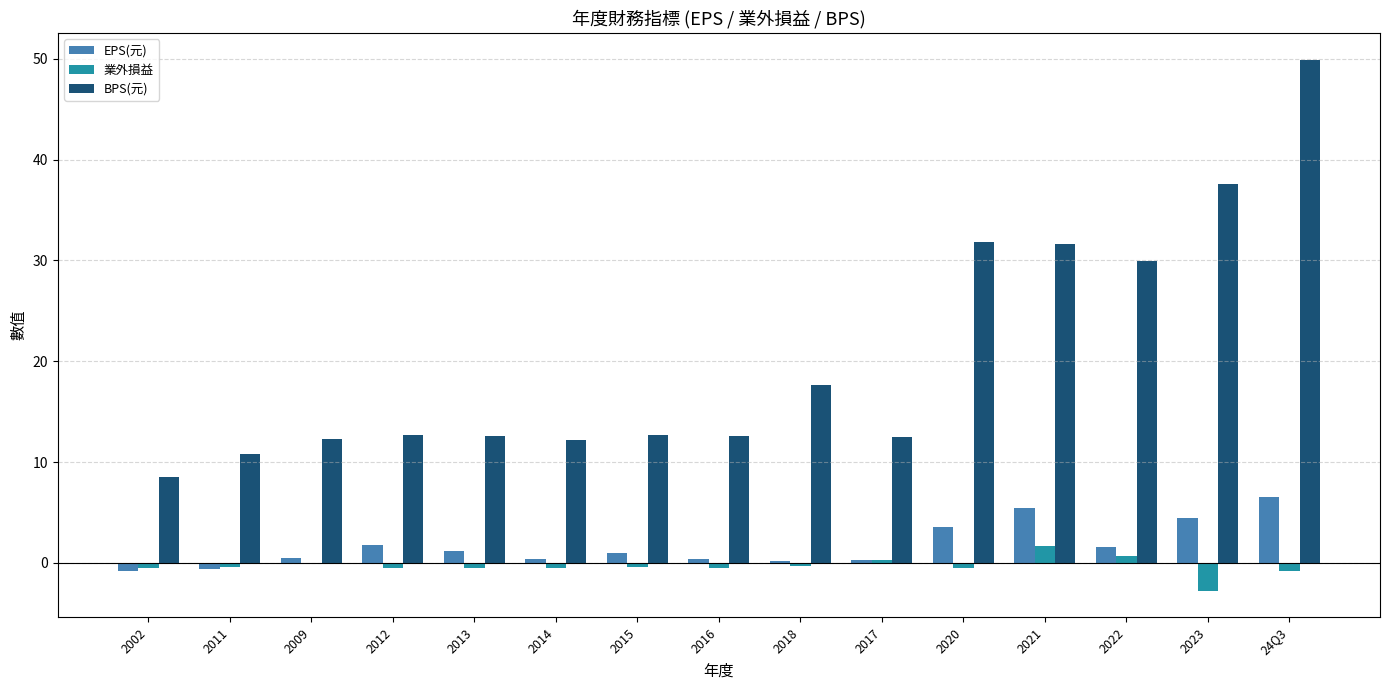

Is the value of EPS(元) at 2017 greater than the value of BPS(元) at 2011?

No